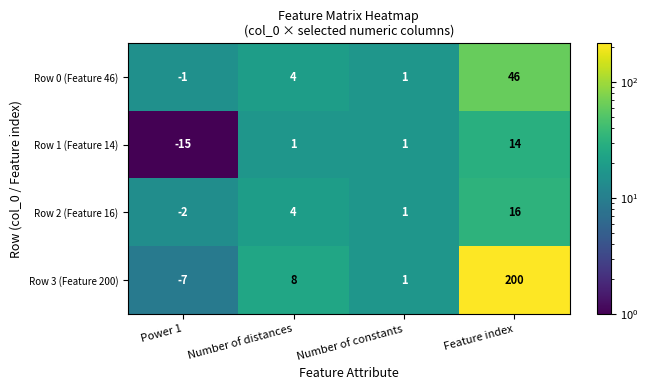

How many categories are shown in the chart?

4